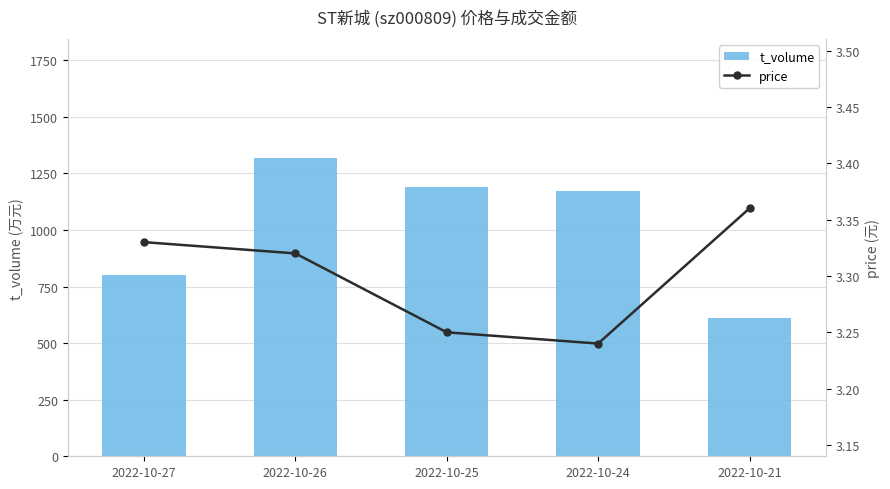

What is the sum of the t_volume values at 2022-10-21 and 2022-10-26?

1927